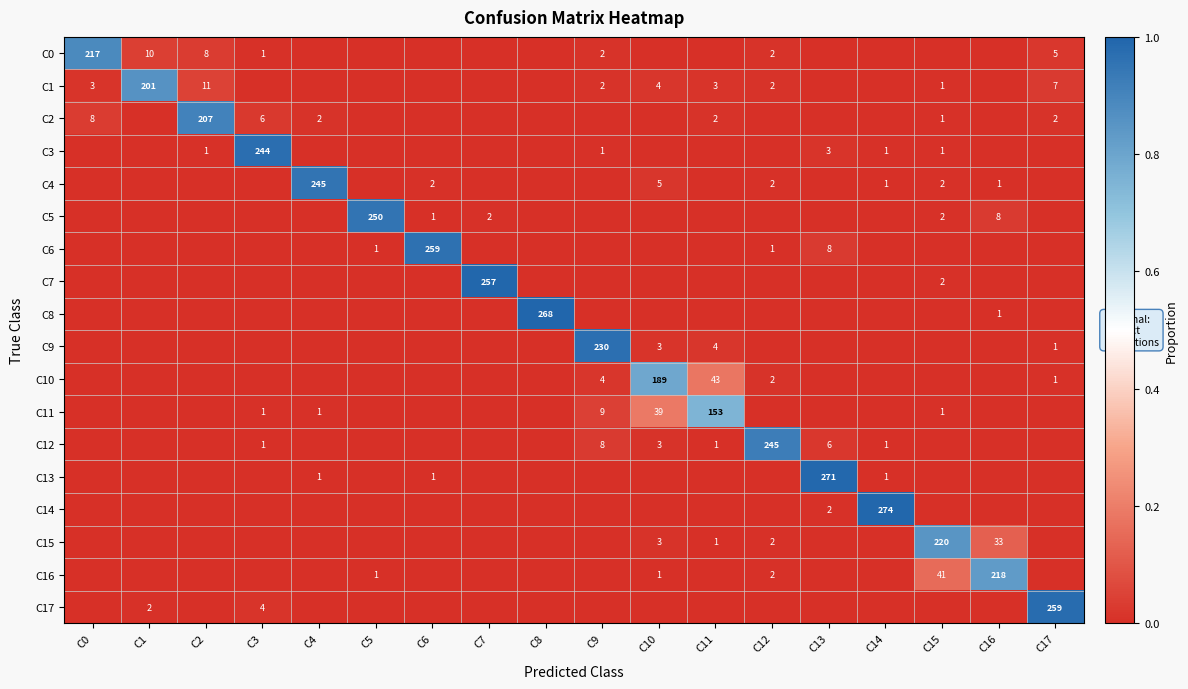

The C1 series shows 7 at C2. True or false?

False